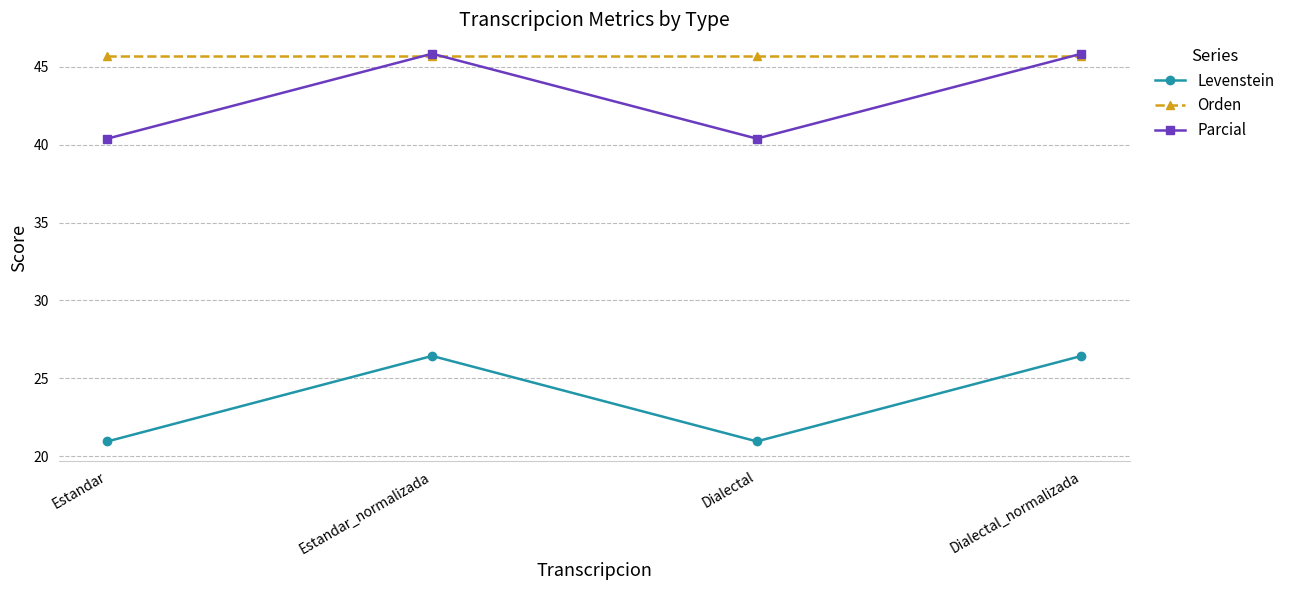

How many interior local valleys does the Parcial series have?

1